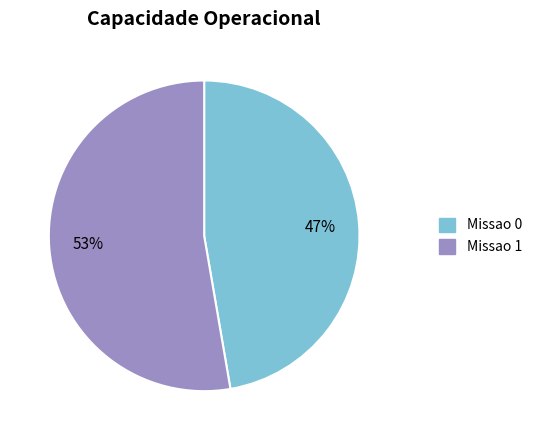

To the nearest percent, what percentage of the pie is Missao 1?

53%